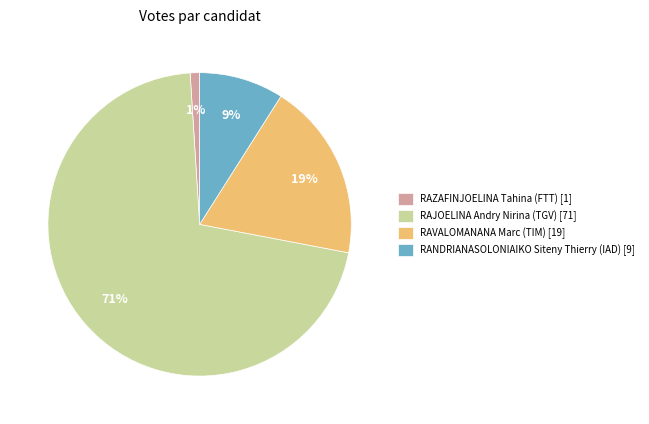

Is the sum of RANDRIANASOLONIAIKO Siteny Thierry (IAD) [9] and RAJOELINA Andry Nirina (TGV) [71] greater than half?

Yes